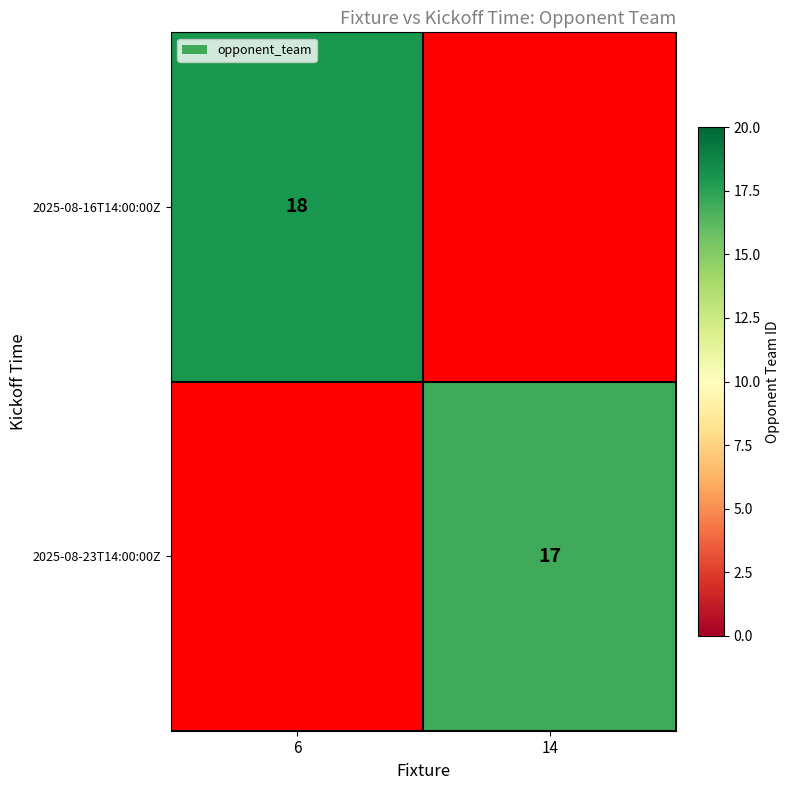

At which category does the chart reach its minimum across all series?

14